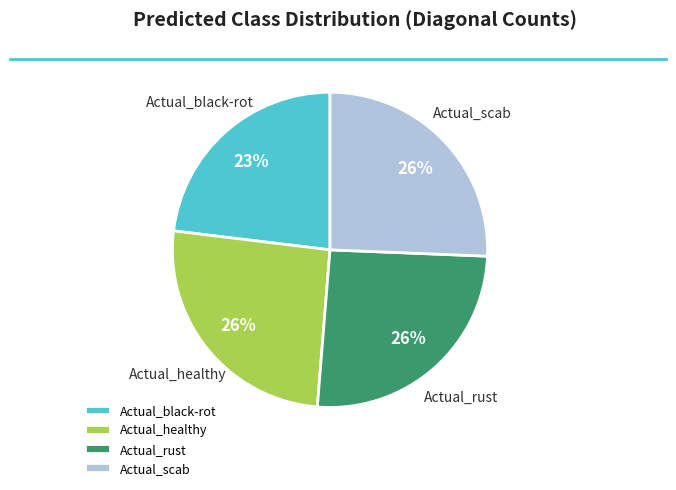

Which category has the smallest portion of the pie?

Actual_black-rot